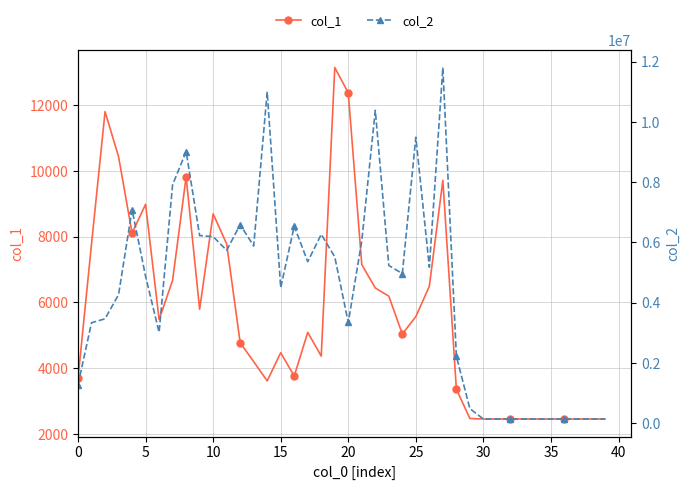

What is the label of the 27th point from the right?

13